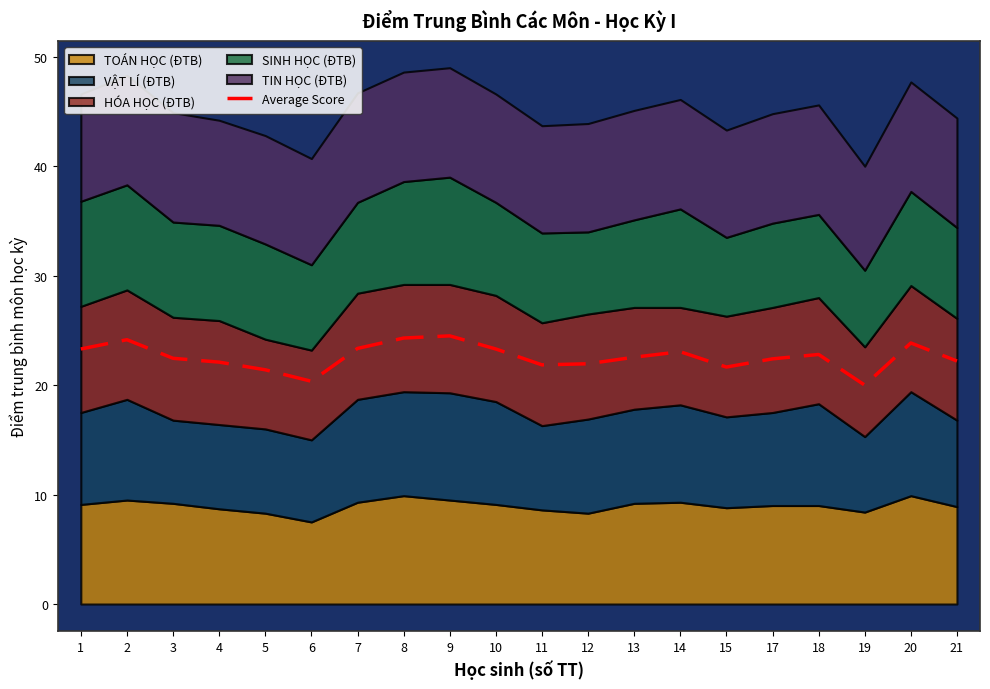

At which category does the data reach its first local valley?

6